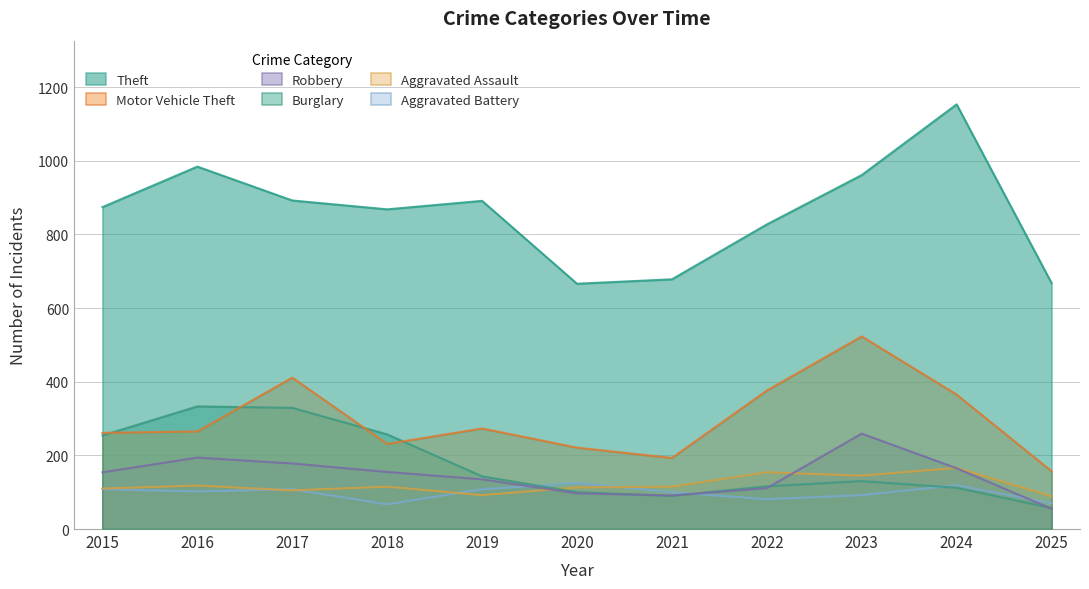

Does the chart display data point markers on the line(s)?

No